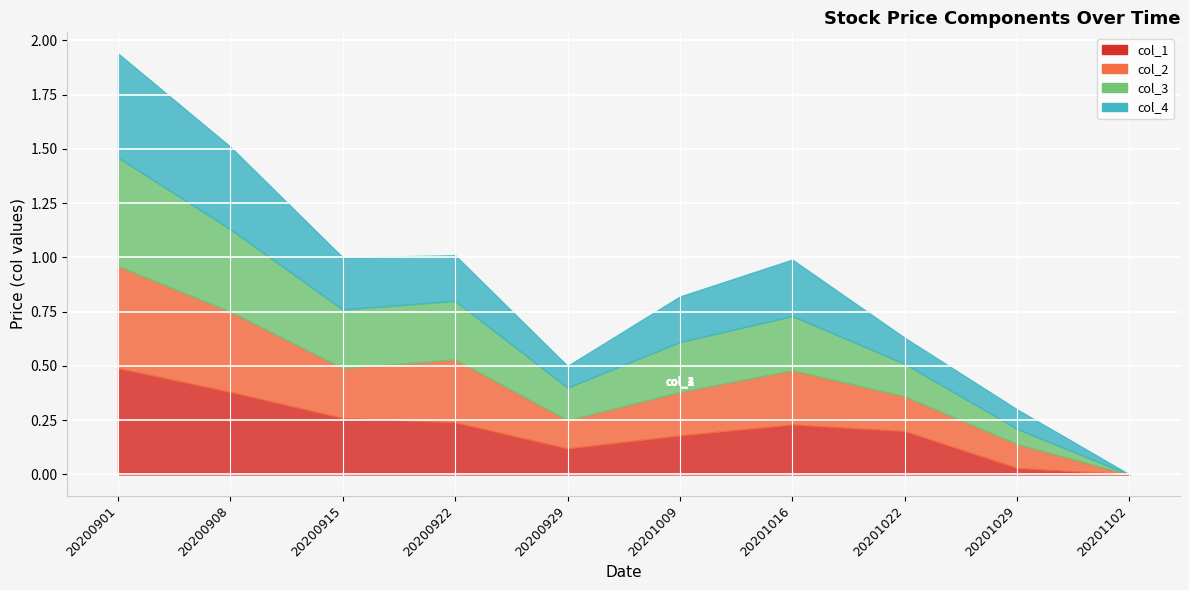

The col_2 series shows 3.1 at 20200929. True or false?

False